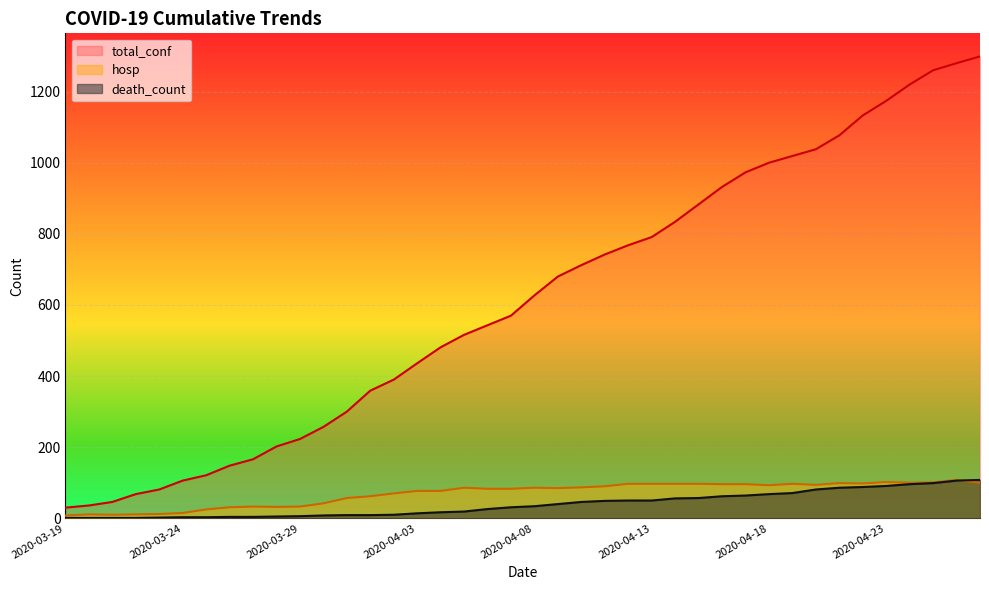

At which category is the sum across all series the highest?

2020-04-27